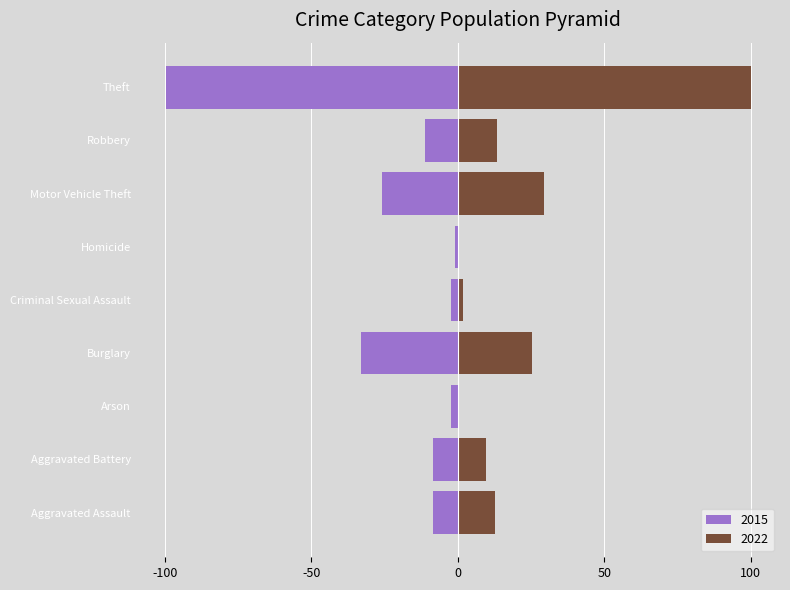

What position from the left is Aggravated Assault?

1